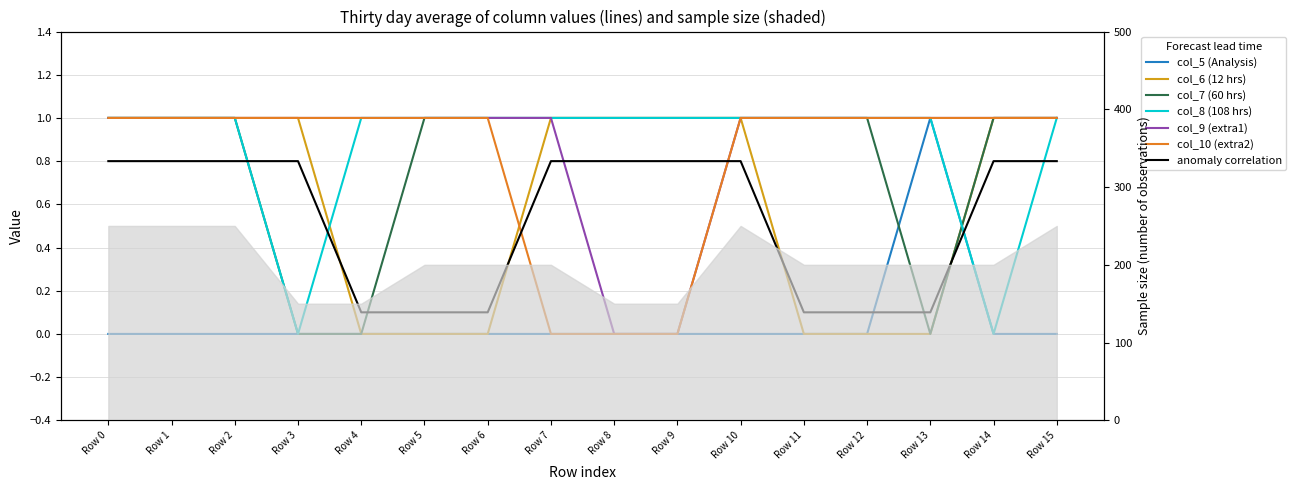

Which category has the highest value in the col_6 series?

Row 0